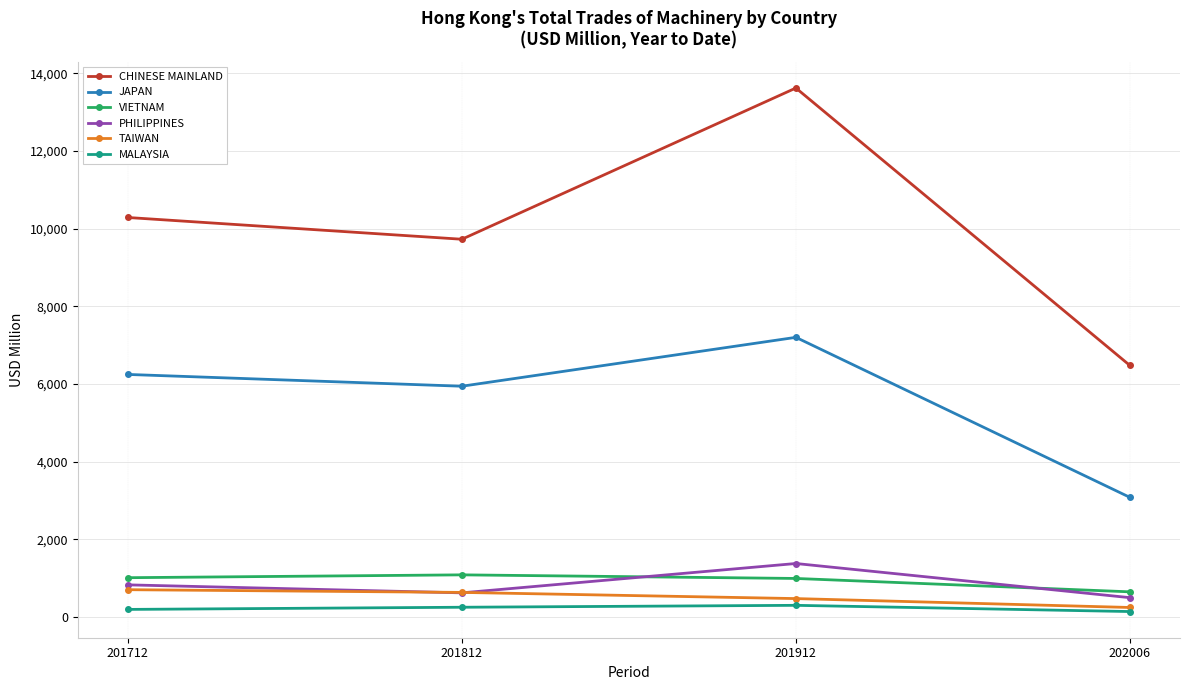

What is the difference between the maximum and minimum values in the JAPAN series?

4121.8